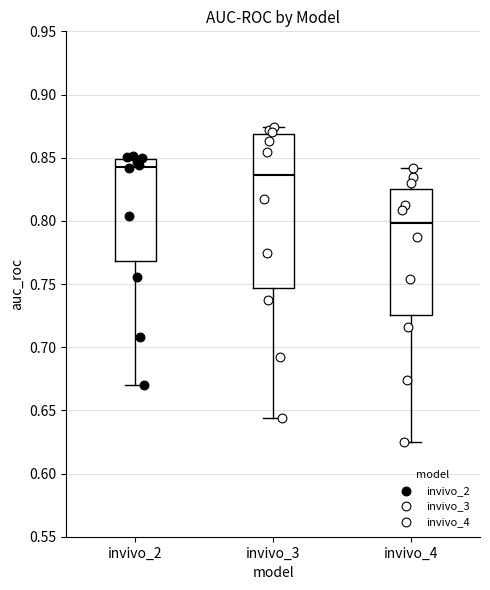

Reading left to right, read every box against the y-axis: the position of its median line, the range the box covers, and the ends of its whiskers. The values are not printed on the chart, so give them approximately, as read against the axis.

invivo_2: median 0.845, box 0.770 to 0.850, whiskers 0.670 to 0.850 (just above the box's upper edge)
invivo_3: median 0.835, box 0.745 to 0.870, whiskers 0.645 to 0.875
invivo_4: median 0.800, box 0.725 to 0.825, whiskers 0.625 to 0.840